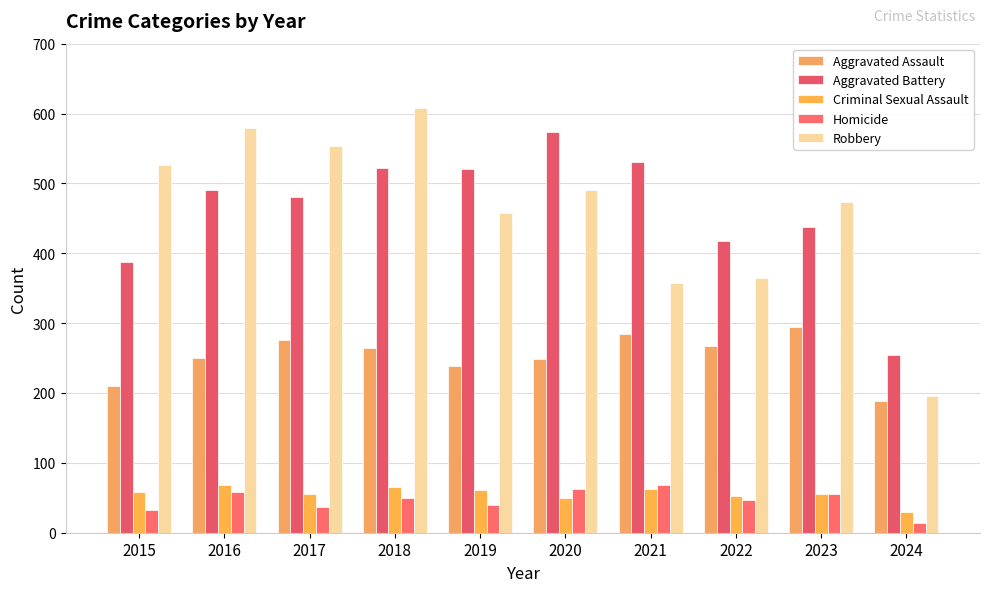

What is the sum of all Aggravated Assault values?

2523